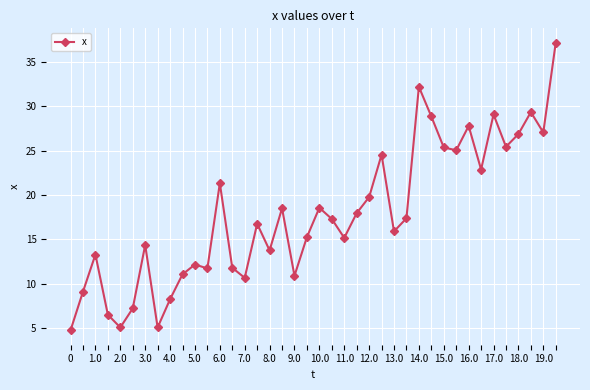

What is the greatest value displayed?

37.2